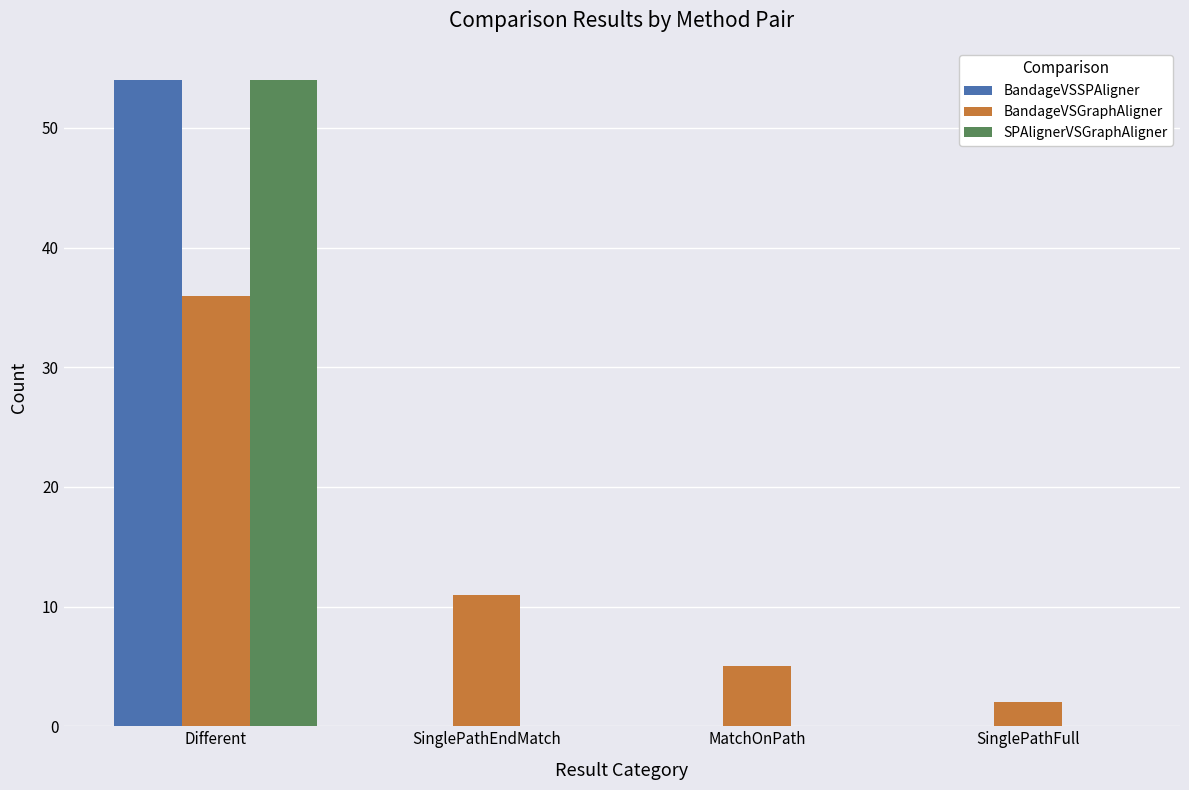

Reading left to right, extract all data points from this chart.

BandageVSSPAligner: Different=54	SinglePathEndMatch=0	MatchOnPath=0	SinglePathFull=0
BandageVSGraphAligner: Different=36	SinglePathEndMatch=11	MatchOnPath=5	SinglePathFull=2
SPAlignerVSGraphAligner: Different=54	SinglePathEndMatch=0	MatchOnPath=0	SinglePathFull=0